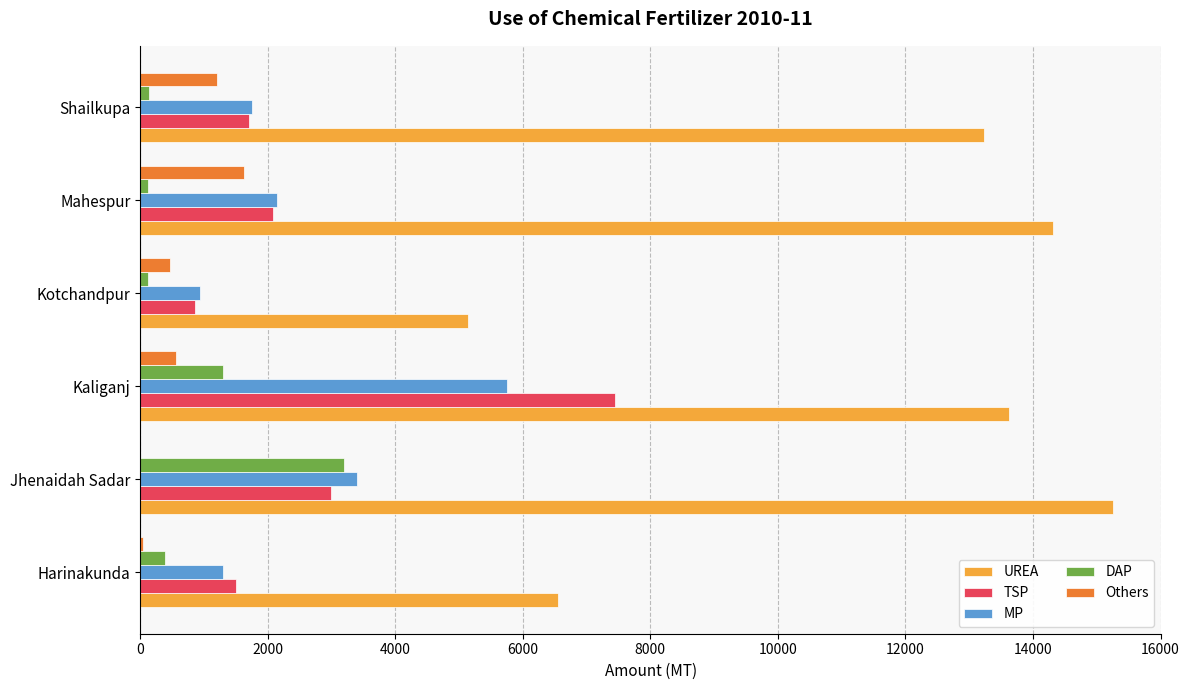

Where is Others nearest to the value 811?

Kaliganj